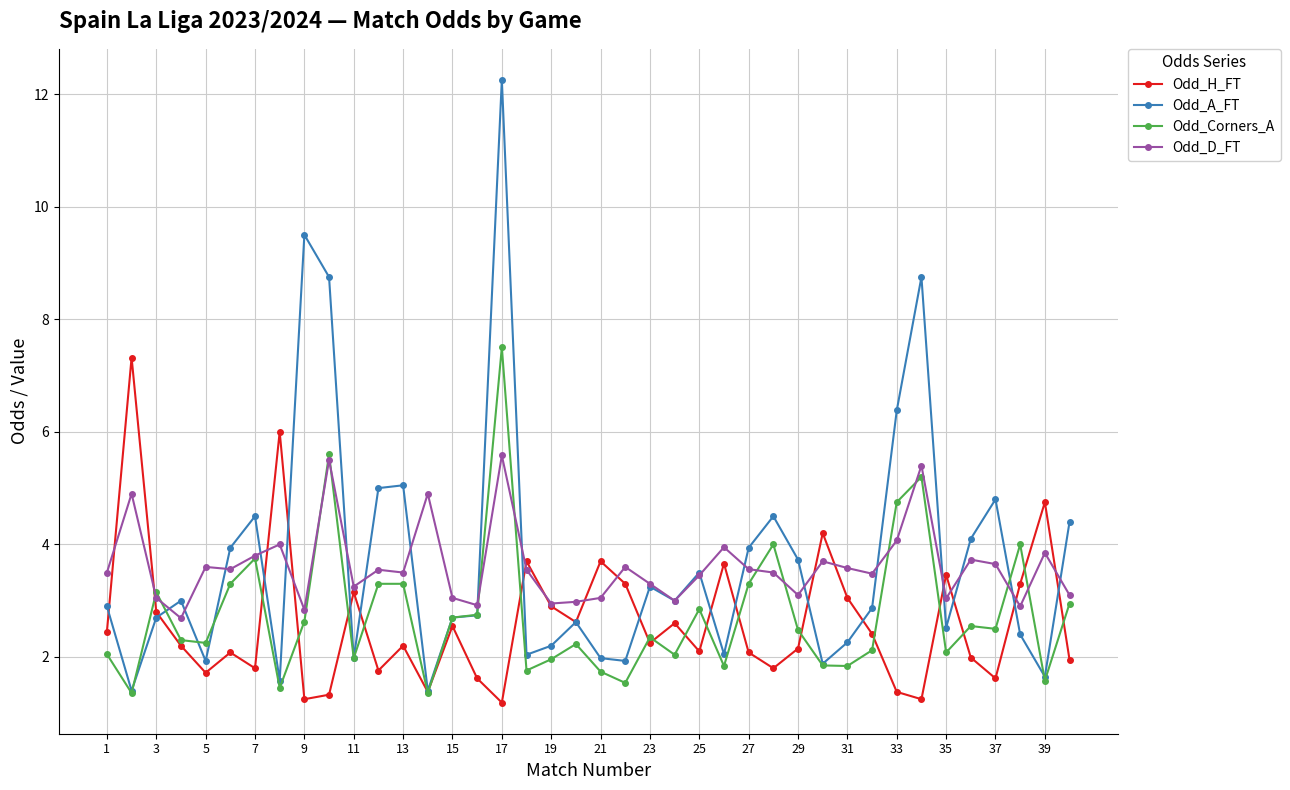

Which series has the widest spread of values?

Odd_A_FT